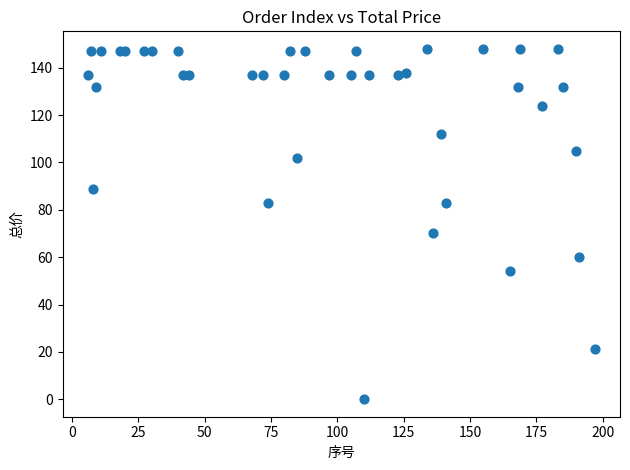

What Y value in the scatter plot is closest to 74?

70